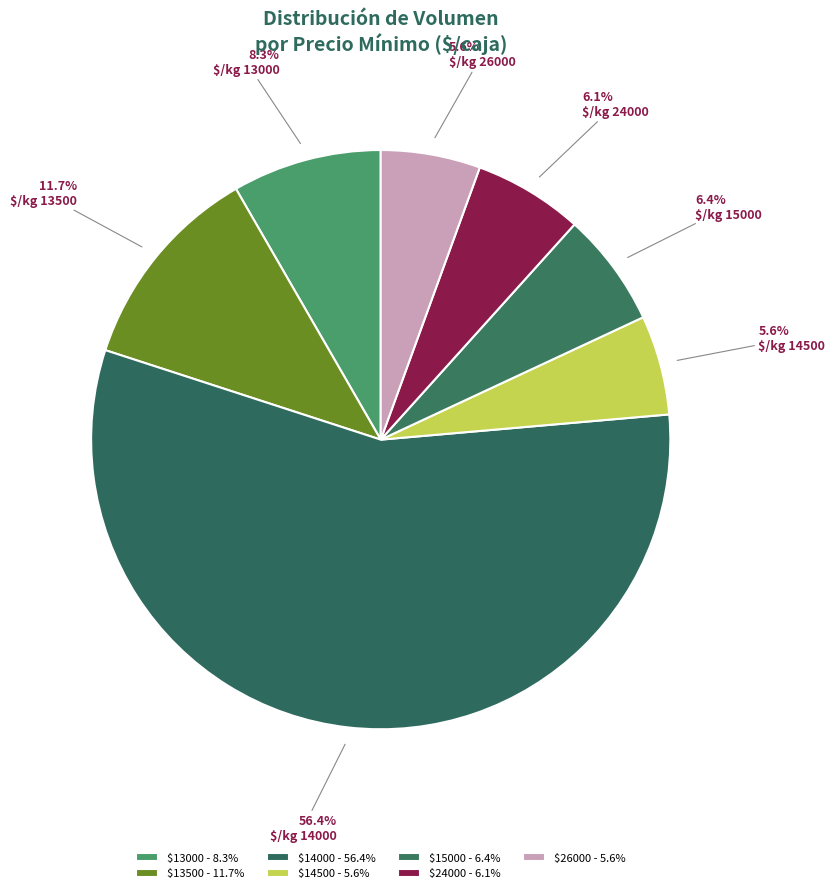

How many slices are in this pie chart?

7